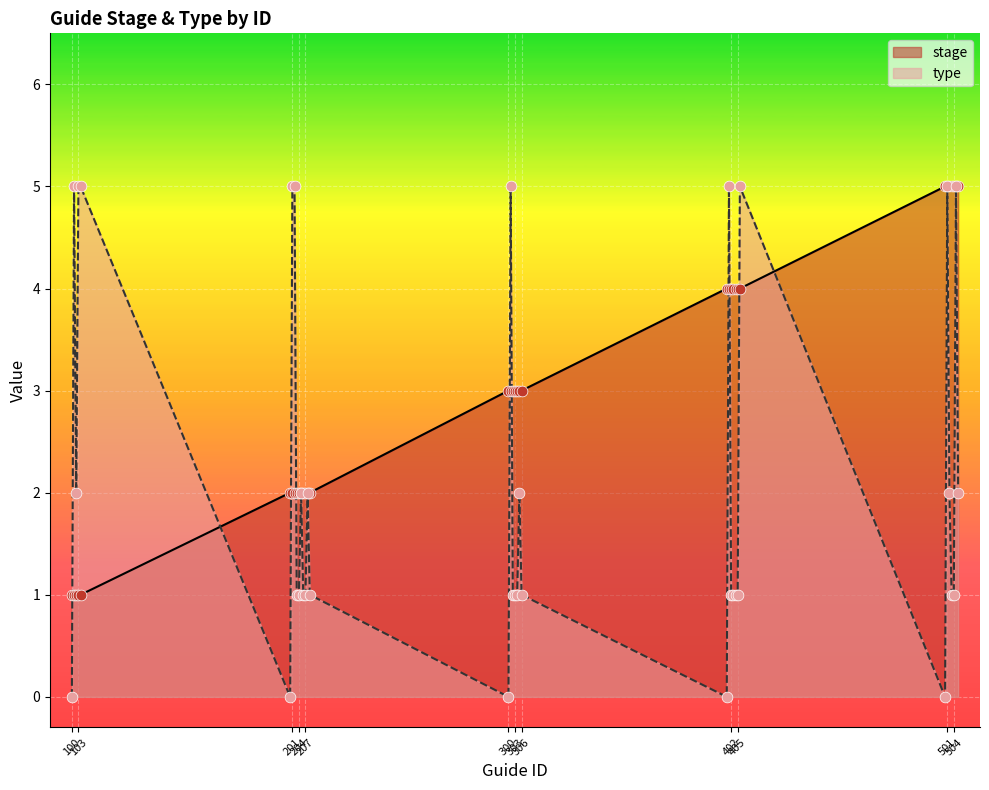

Which series has the widest spread of Y values?

type